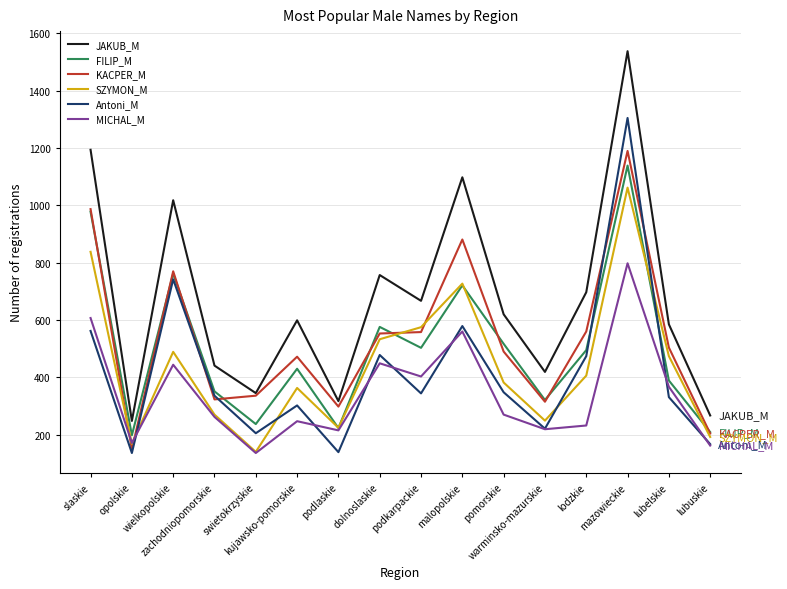

What are all the series names shown in the legend?

JAKUB_M, FILIP_M, KACPER_M, SZYMON_M, Antoni_M, MICHAL_M